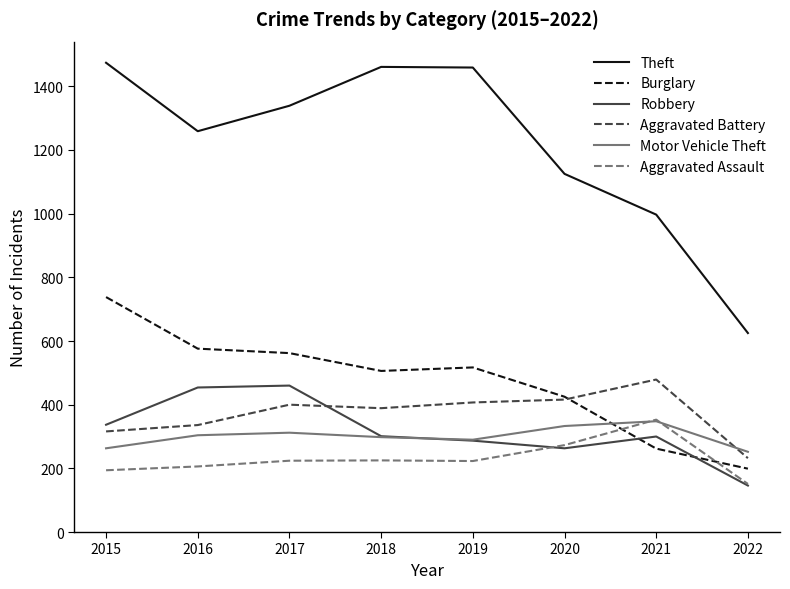

How many lines are shown in the chart?

6